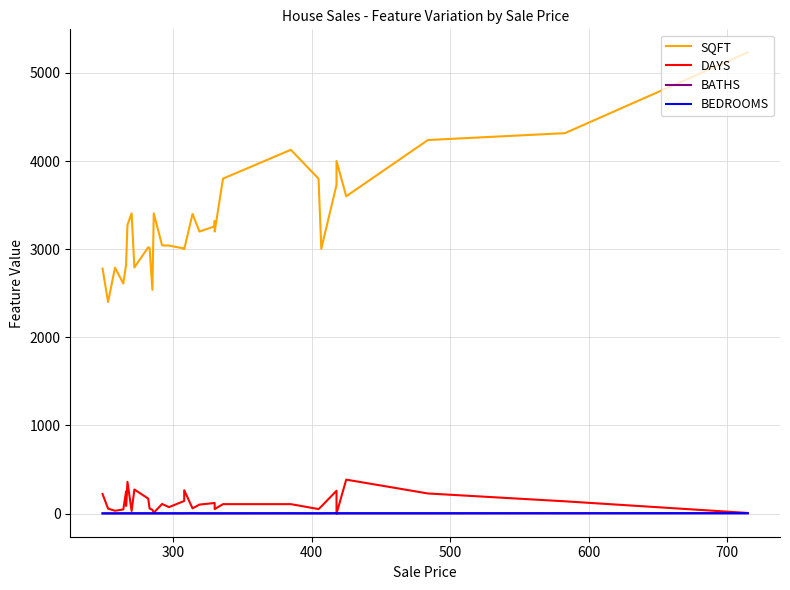

What is the difference between the maximum and minimum values in the DAYS series?

386